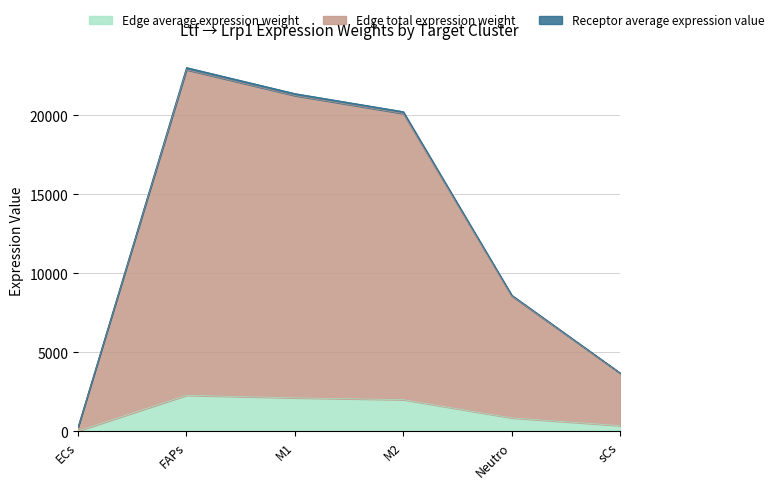

The Edge average expression weight series shows 2890.4 at M1. True or false?

False